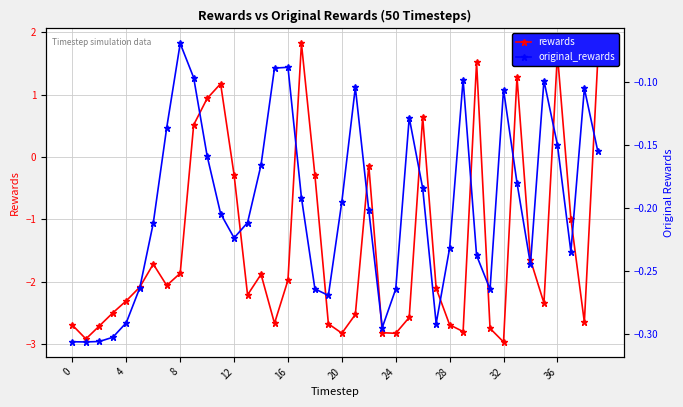

What is the lowest value of the rewards series?

-3.0